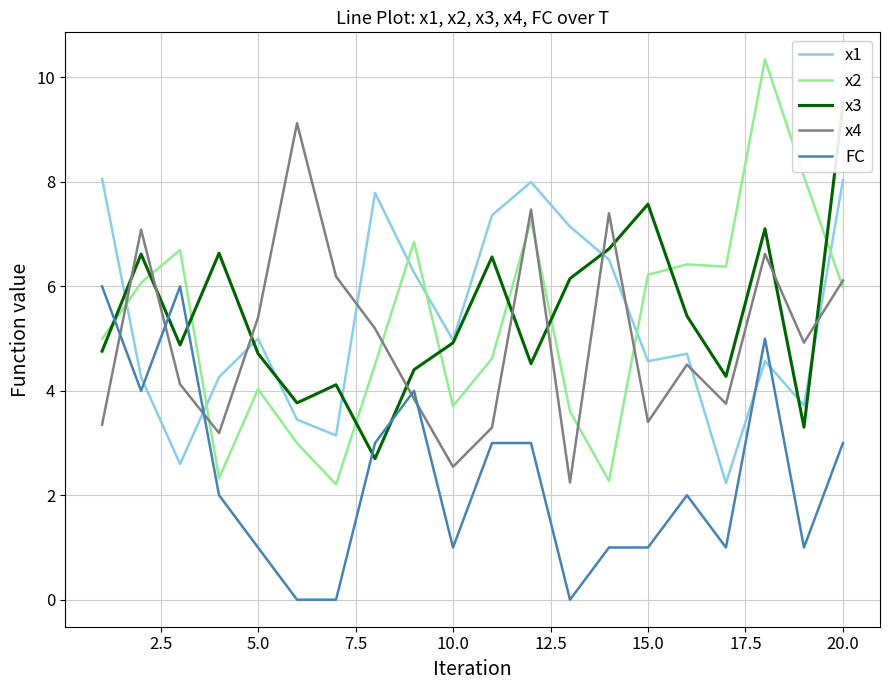

What is the maximum value for x2?

10.3